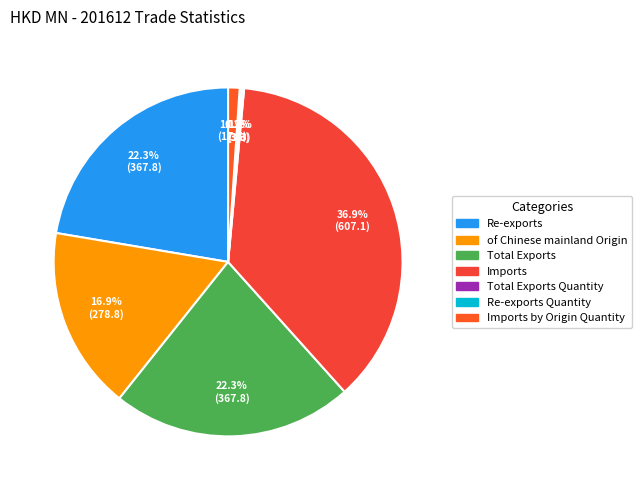

How many segments does this pie chart have?

7